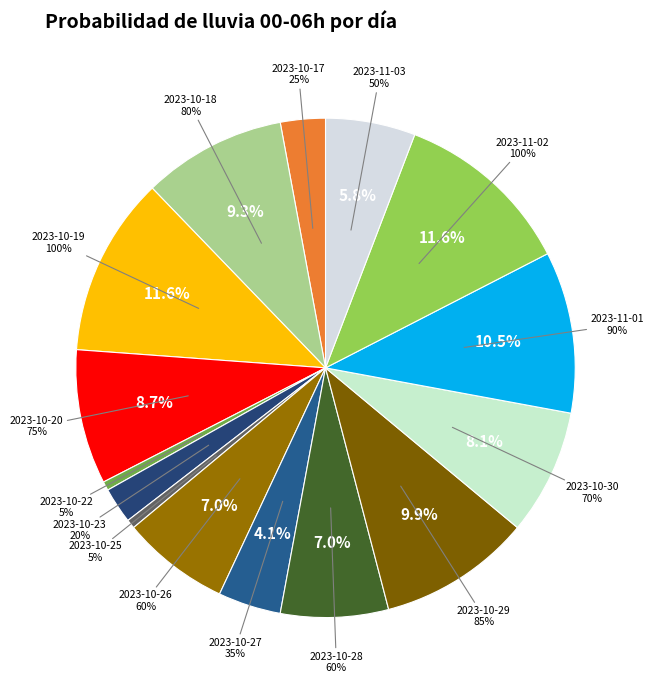

Does 2023-10-27 account for over 50% of the chart?

No